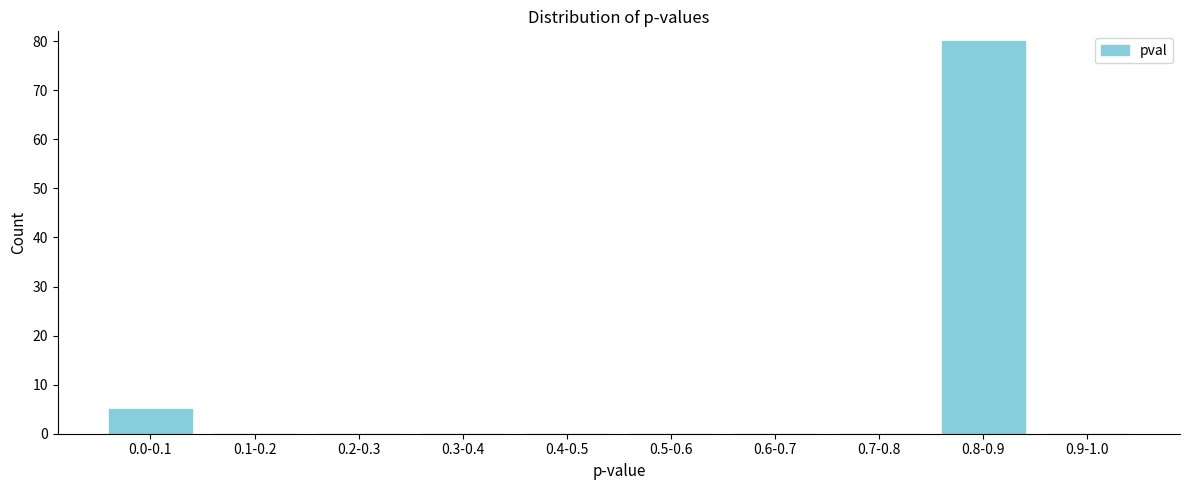

Reading left to right, list all the values displayed in this chart.

0.0-0.1=5	0.1-0.2=0	0.2-0.3=0	0.3-0.4=0	0.4-0.5=0	0.5-0.6=0	0.6-0.7=0	0.7-0.8=0	0.8-0.9=80	0.9-1.0=0